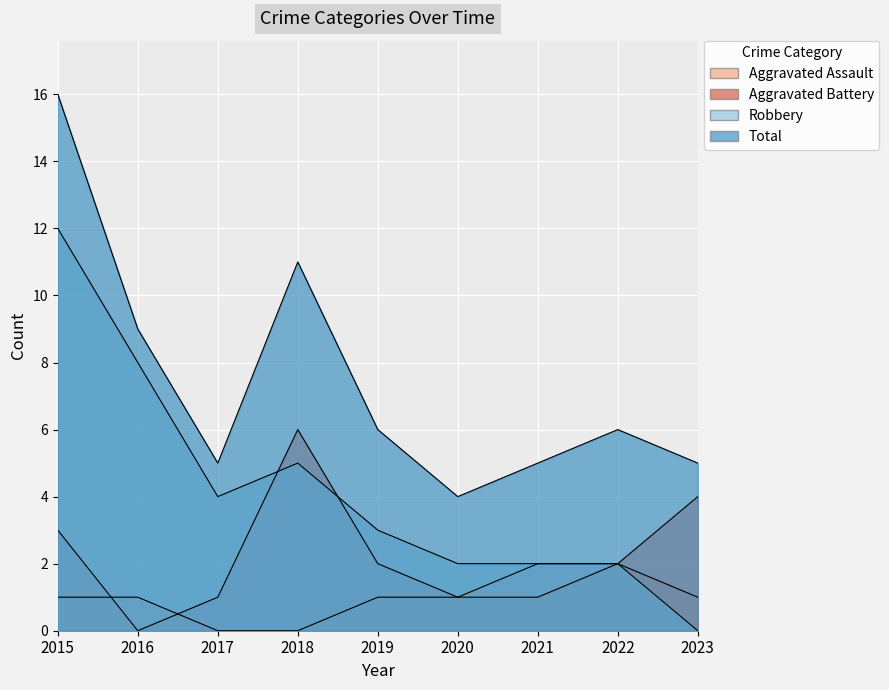

True or false: Robbery has a value of 3 at 2016.

False